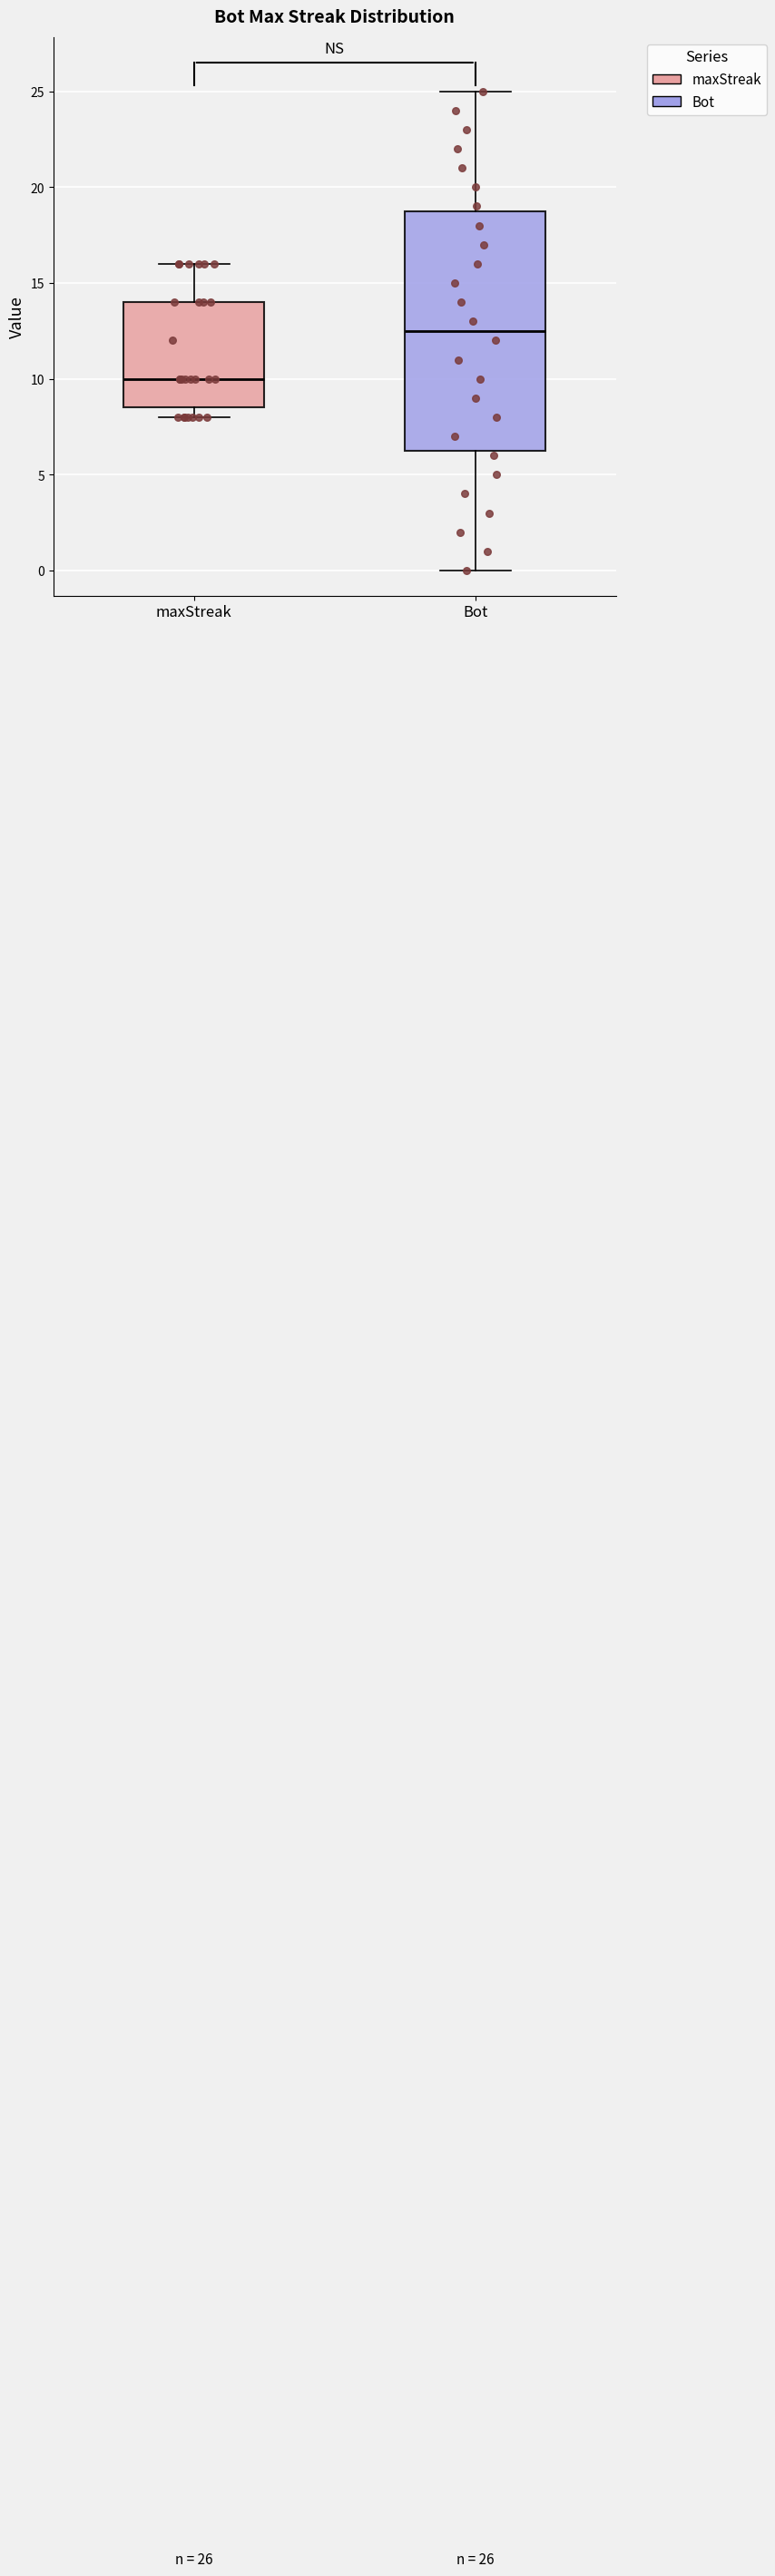

Comparing the boxes themselves (not the whiskers), which one is the tallest?

Bot